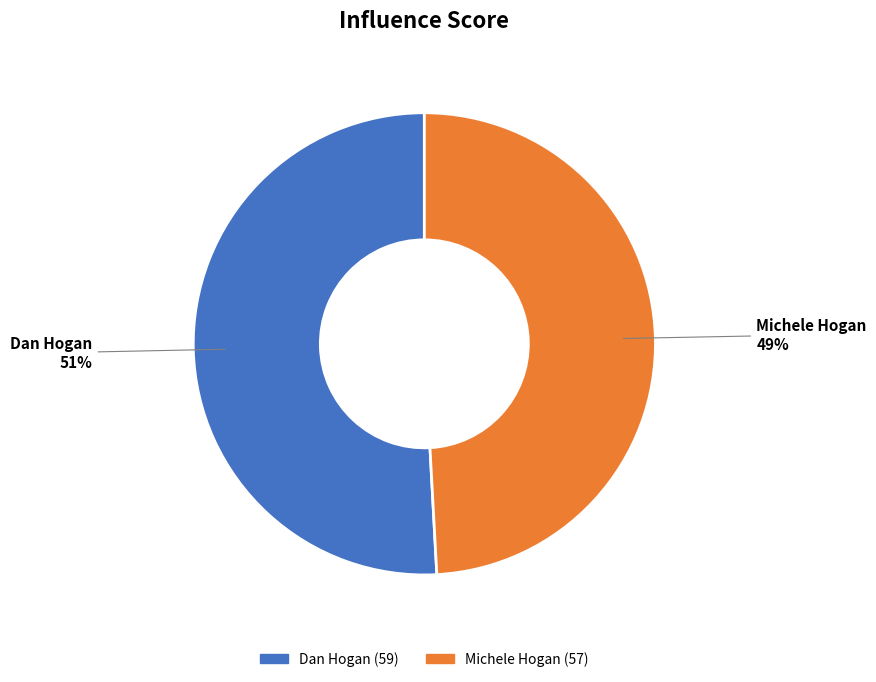

The Michele Hogan slice represents 49% of the pie. True or false?

True